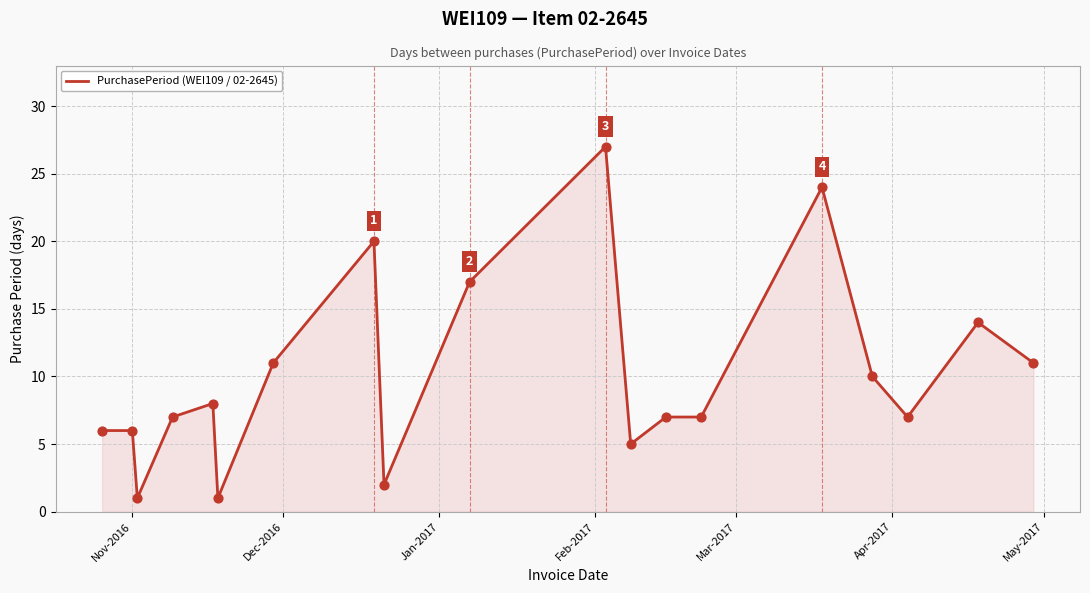

What is the greatest value displayed?

27